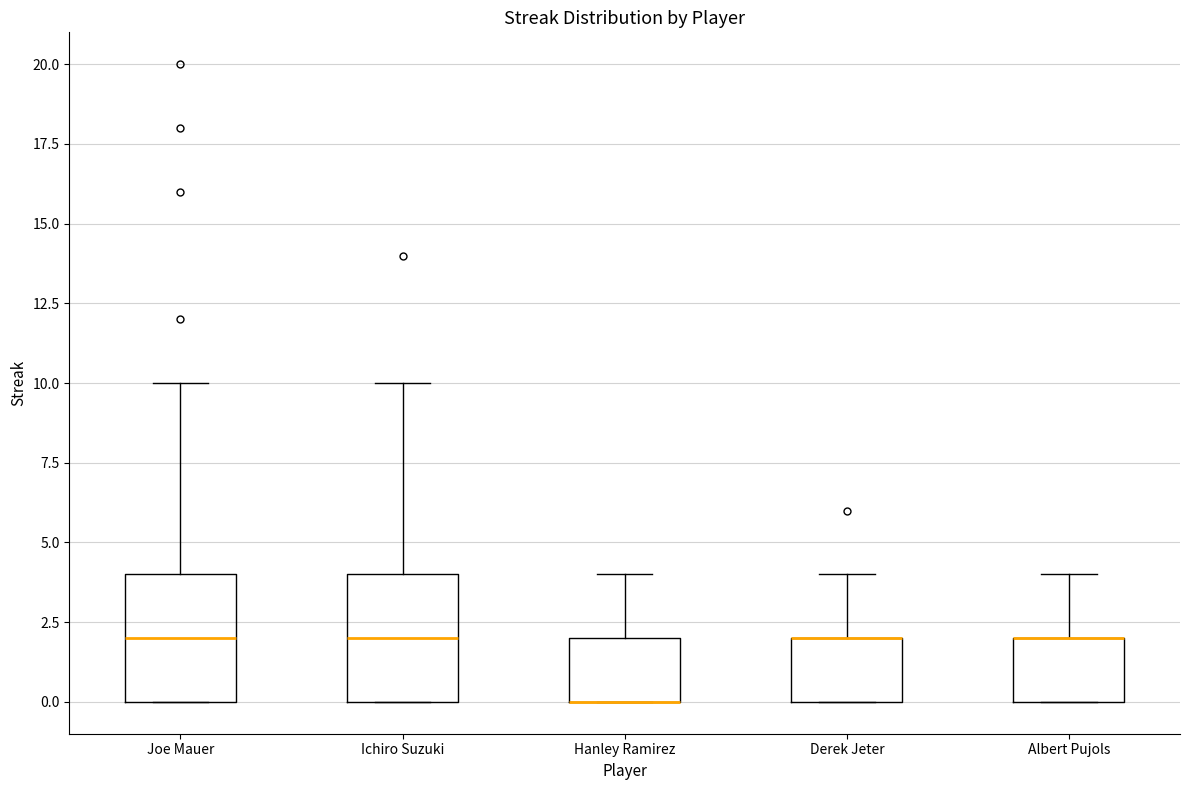

Reading left to right, transcribe this box plot: for each box, give where its median line is, the range the box spans, and where its two whiskers end, as read against the y-axis. The values are not printed on the chart, so give them approximately, as read against the axis.

Joe Mauer: median 2, box 0 to 4, whiskers 0 to 10
Ichiro Suzuki: median 2, box 0 to 4, whiskers 0 to 10
Hanley Ramirez: median 0 (drawn on the box's lower edge), box 0 to 2, whiskers 0 to 4
Derek Jeter: median 2 (drawn on the box's upper edge), box 0 to 2, whiskers 0 to 4
Albert Pujols: median 2 (drawn on the box's upper edge), box 0 to 2, whiskers 0 to 4